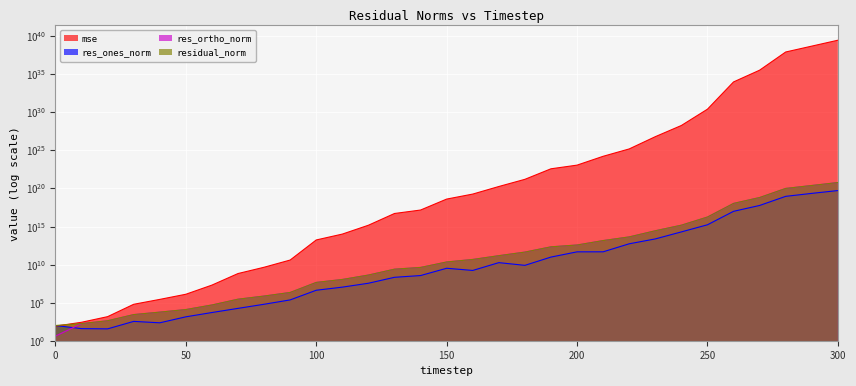

What are all the series names shown in the legend?

mse, res_ones_norm, res_ortho_norm, residual_norm